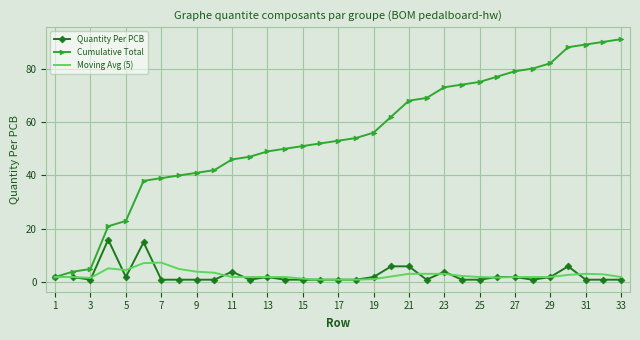

List the series in order of their peak value, highest first.

Cumulative Total, Quantity Per PCB, Moving Avg (5)